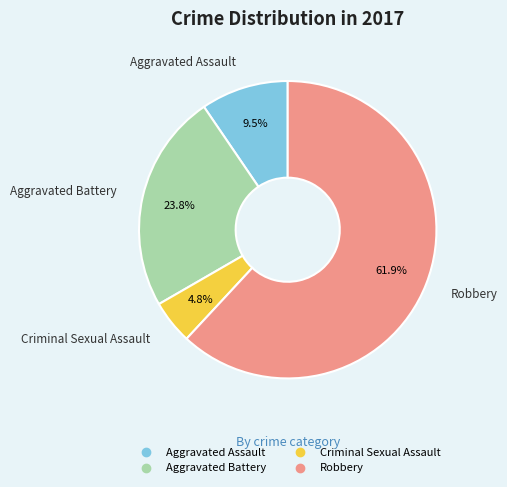

Which slice is the largest?

Robbery